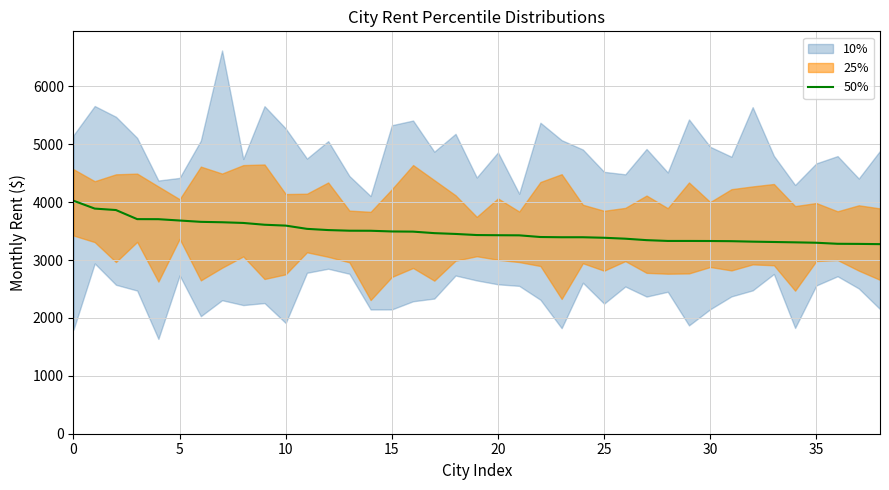

How many data points does each series have?

39